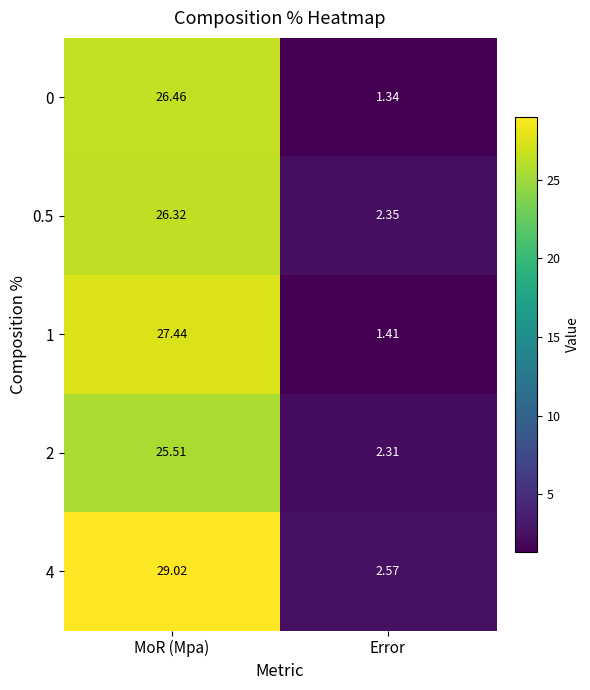

At which category is the sum across all series the highest?

MoR (Mpa)